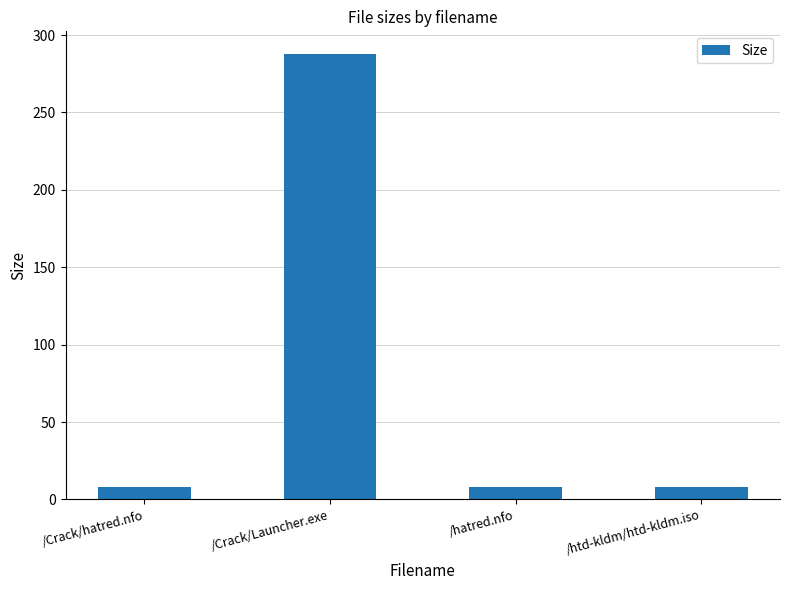

True or false: the data shows 8.2 at /hatred.nfo.

True